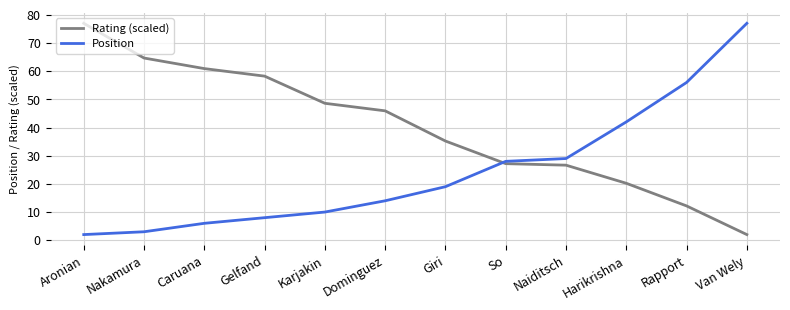

What position from the right is Gelfand?

9